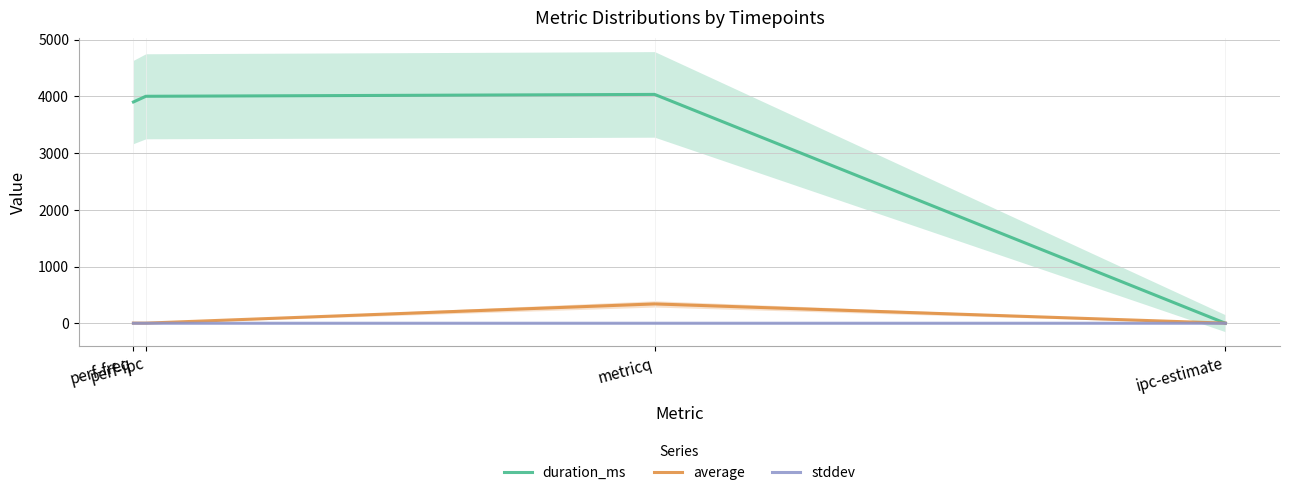

What is the highest value of the duration_ms series?

4035.0